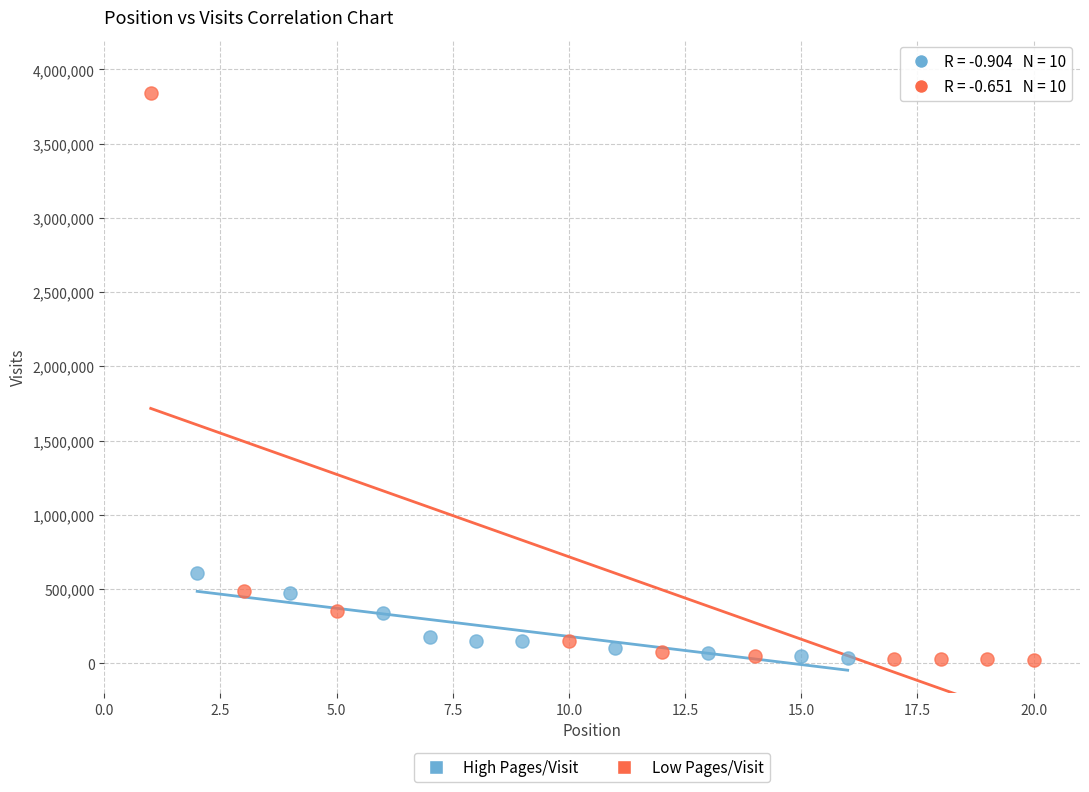

What are all the series names shown in the legend?

High Pages/Visit, Low Pages/Visit